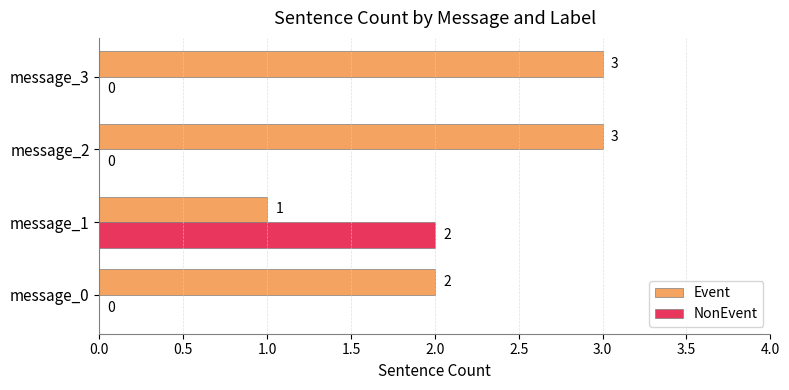

The value of NonEvent at message_3 is -1. True or false?

False